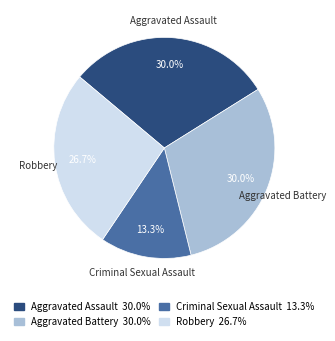

Which category has the smallest portion of the pie?

Criminal Sexual Assault